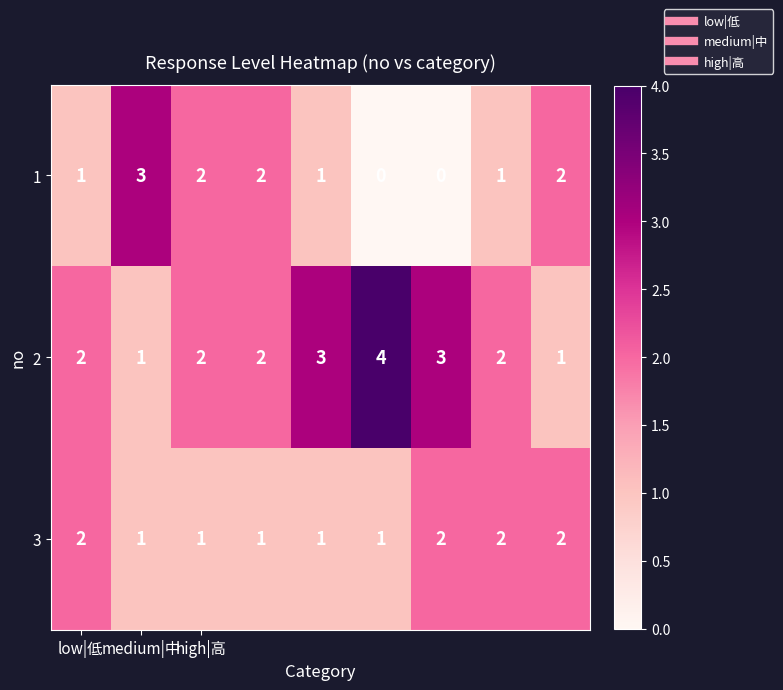

What is the difference between the maximum and minimum values in the 2 series?

3